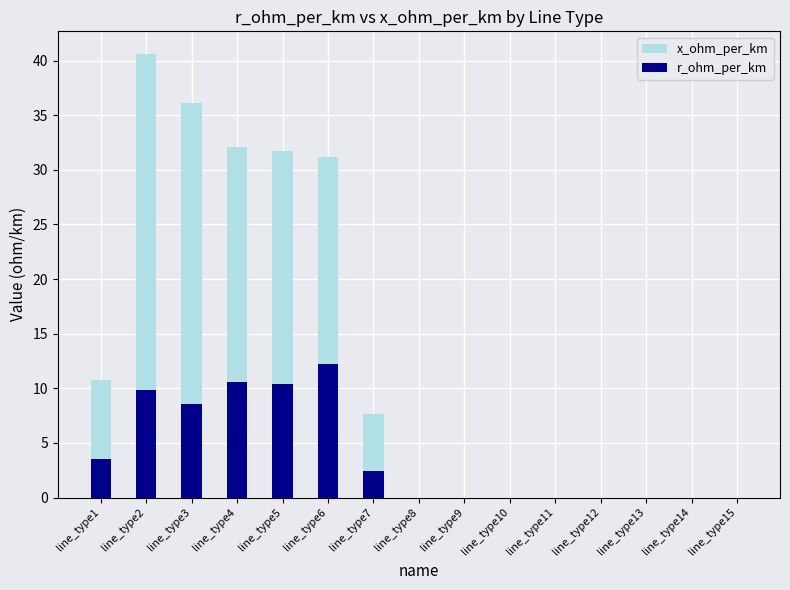

Rank the series by their maximum value, from lowest to highest.

r_ohm_per_km, x_ohm_per_km